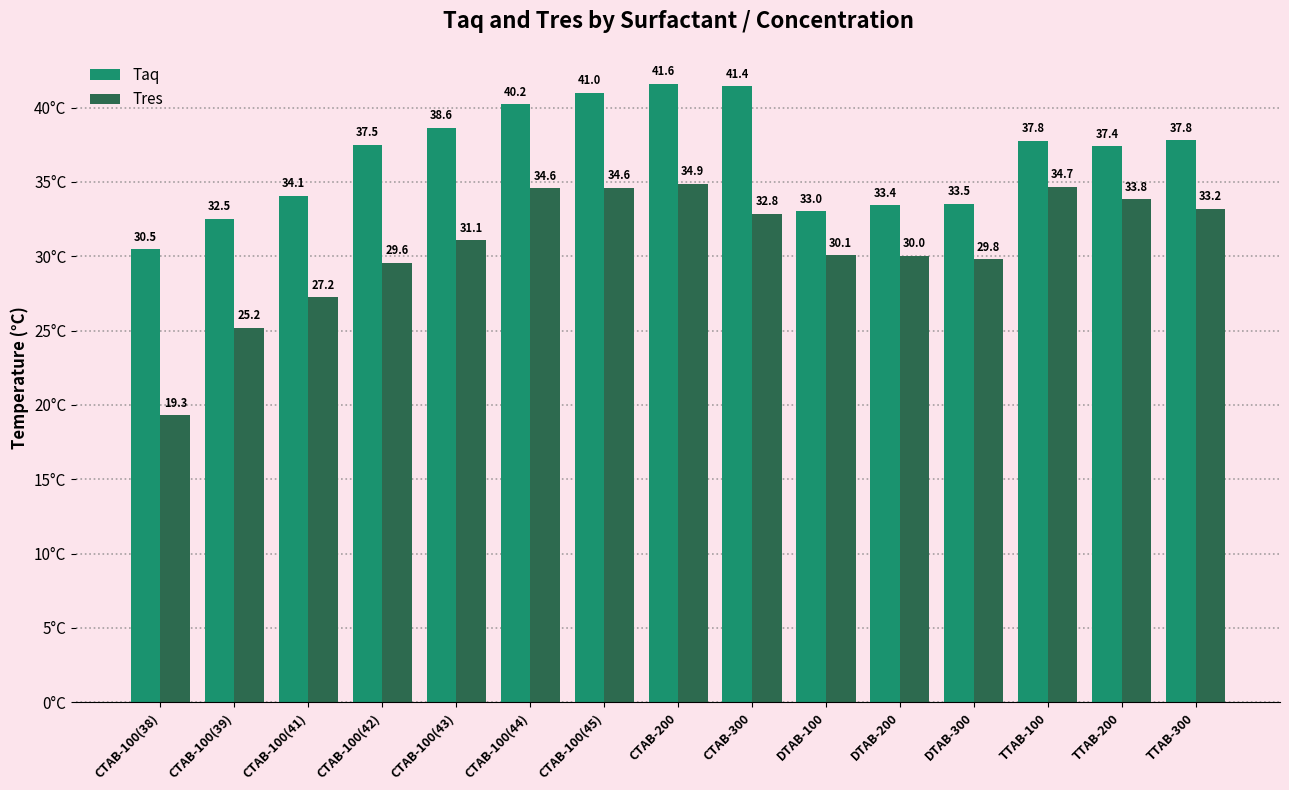

What is the difference between the maximum and minimum values in the Taq series?

11.1